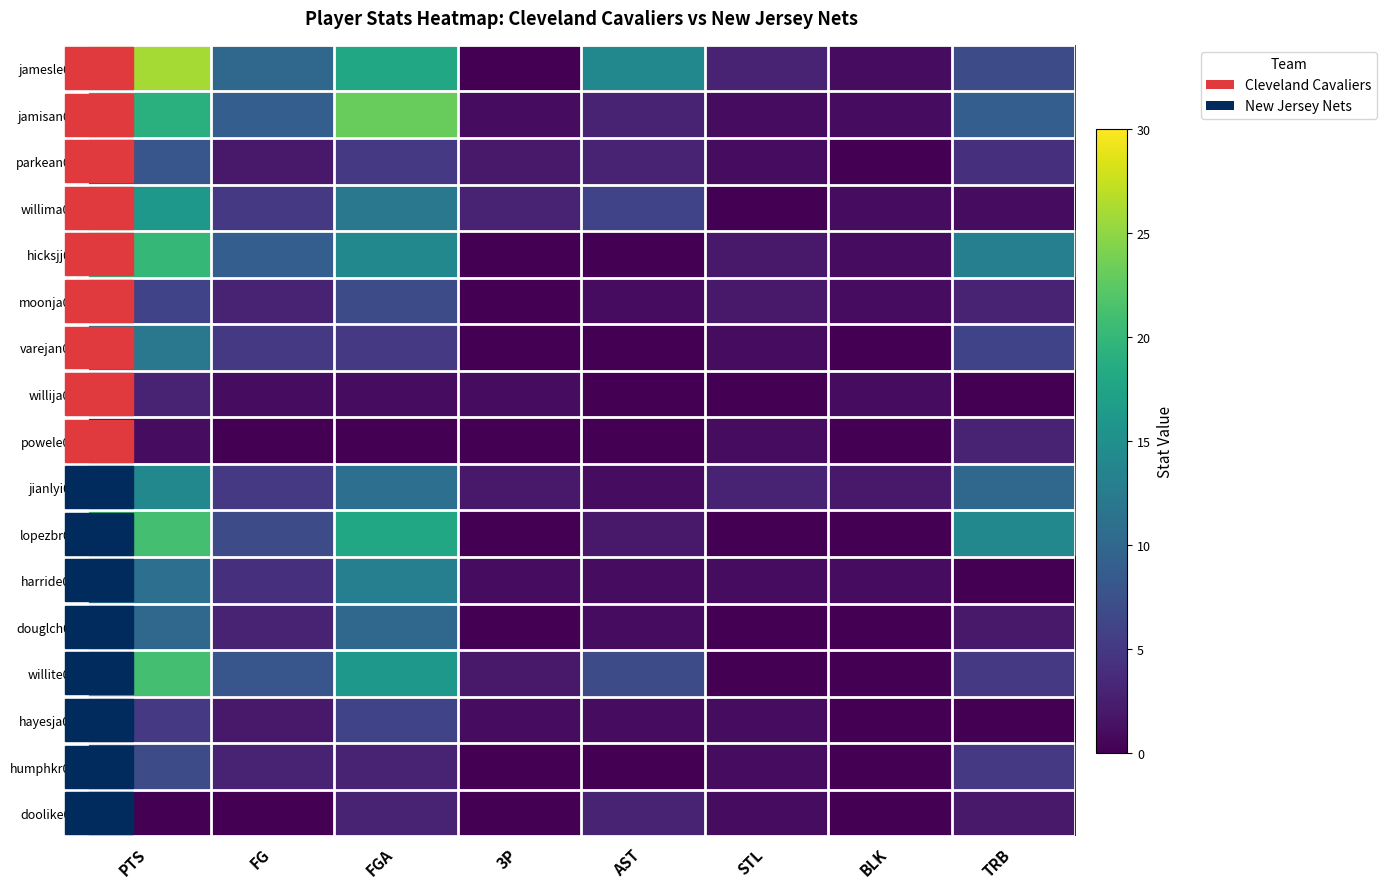

Between STL and 3P, which is larger?

STL